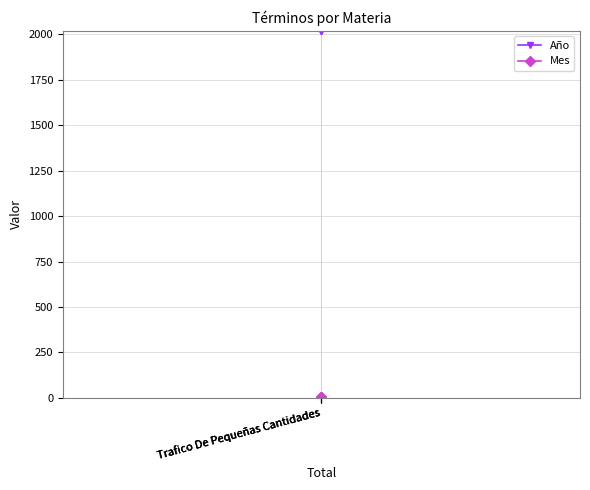

Rank the series by their maximum value, from highest to lowest.

Año, Mes